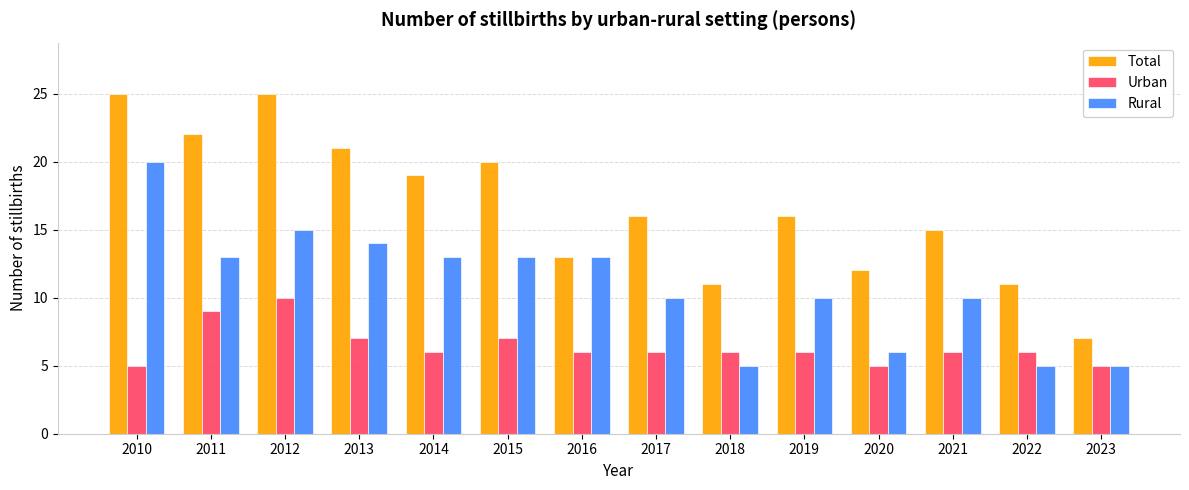

Is it true that Total equals 7 at 2022?

False